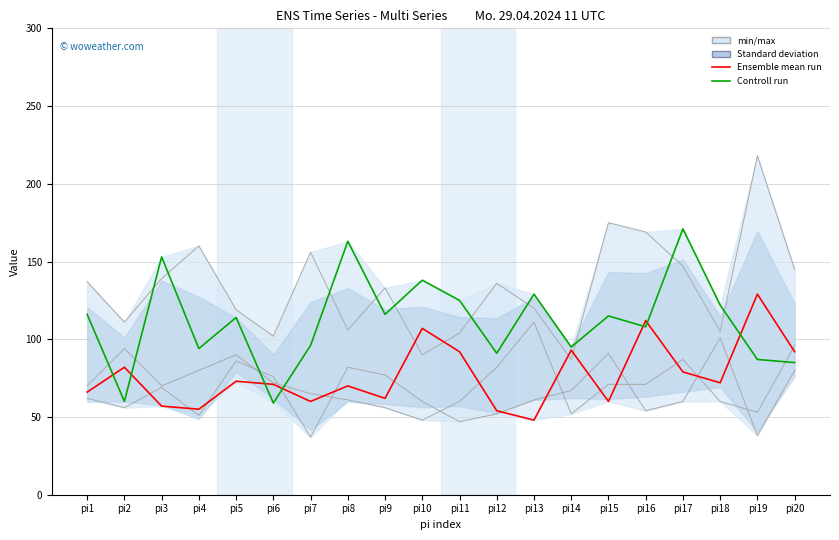

Is it true that Ensemble mean run equals 19 at pi4?

False